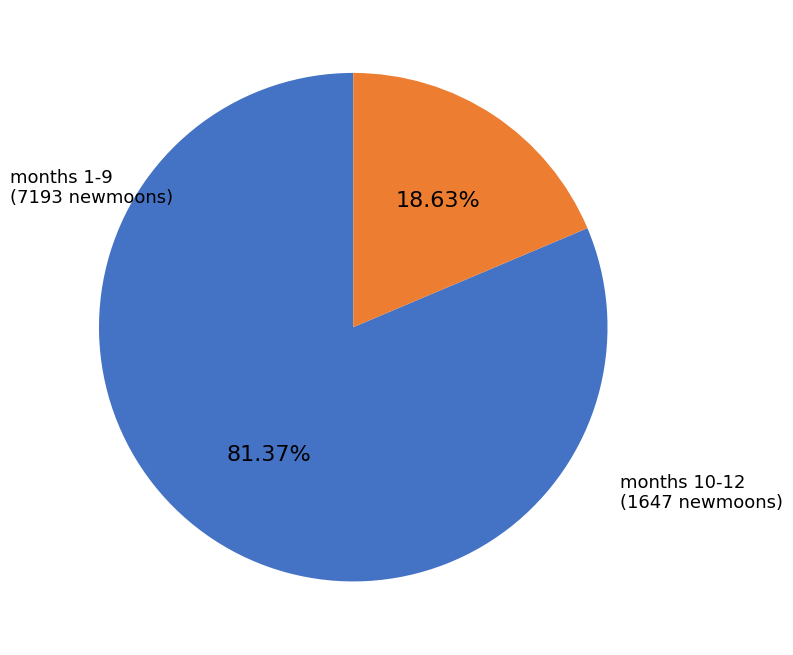

Does any single category account for the majority?

Yes